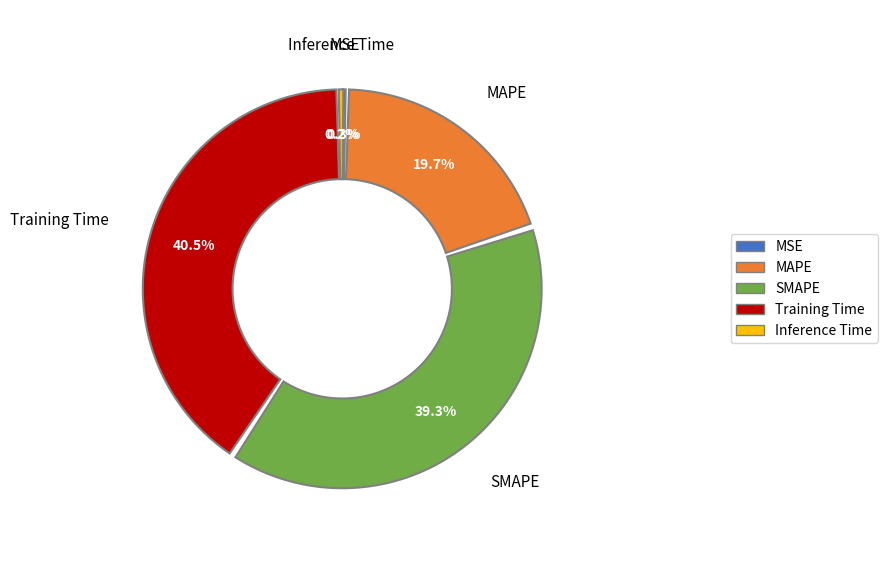

Combined, do Inference Time and MSE account for over 50%?

No